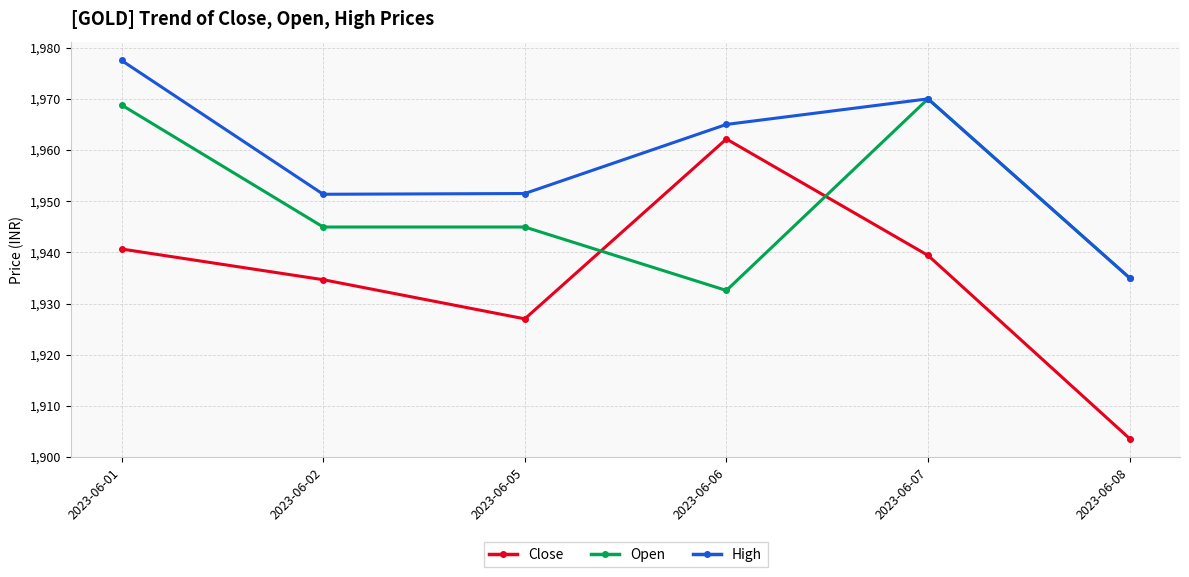

Where do Open and Close first cross each other?

2023-06-05 and 2023-06-06